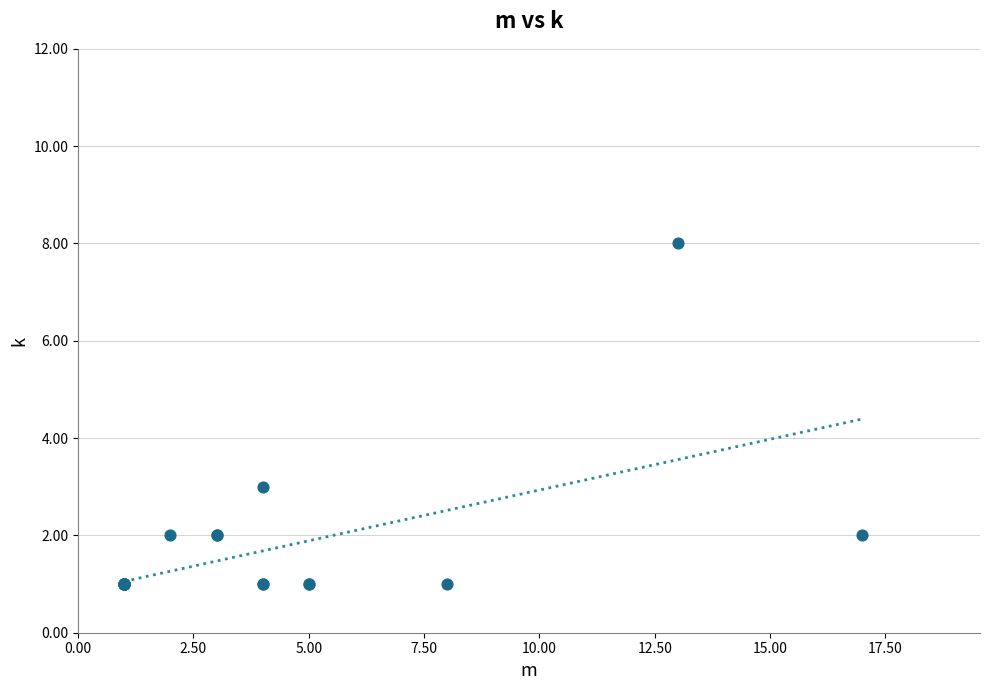

What Y value in the scatter plot is closest to 4?

3